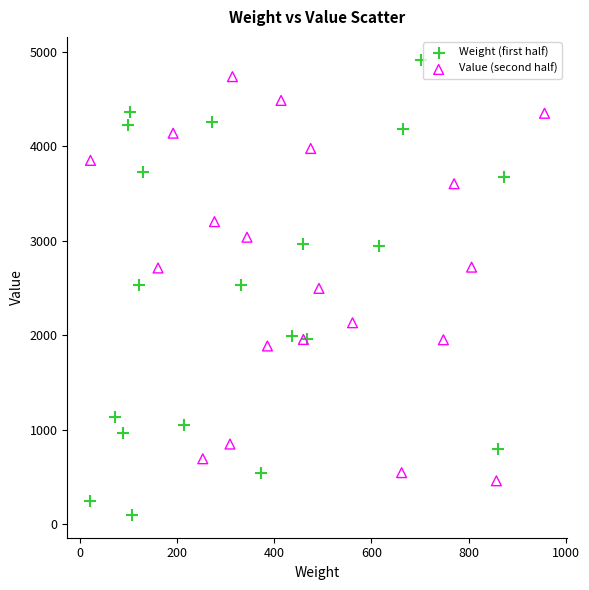

Which series has the largest Y range (max minus min)?

Weight (first half)